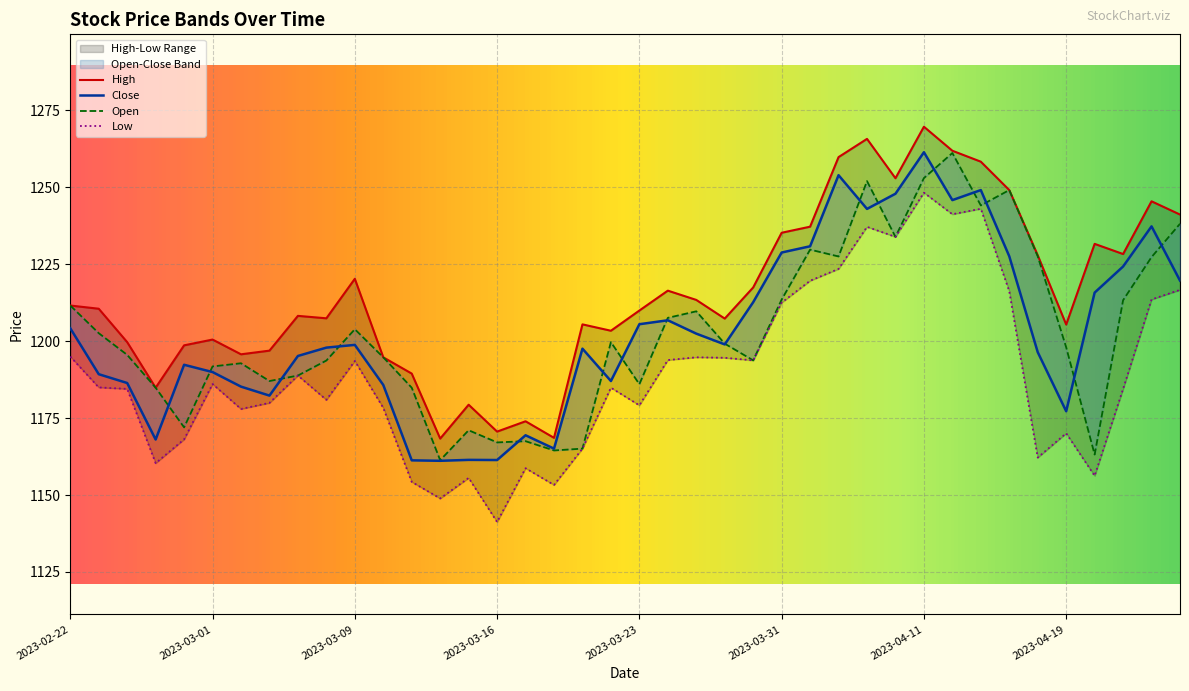

Reading left to right, list all the values displayed in this chart.

High: 2023-02-22=1211.5	2023-02-23=1210.5	2023-02-24=1199.6	2023-02-27=1184.8	2023-02-28=1198.6	2023-03-01=1200.5	2023-03-02=1195.7	2023-03-03=1196.9	2023-03-06=1208.2	2023-03-08=1207.4	2023-03-09=1220.2	2023-03-10=1194.7	2023-03-13=1189.4	2023-03-14=1168.3	2023-03-15=1179.3	2023-03-16=1170.6	2023-03-17=1173.9	2023-03-20=1168.6	2023-03-21=1205.4	2023-03-22=1203.3	2023-03-23=1209.9	2023-03-24=1216.4	2023-03-27=1213.3	2023-03-28=1207.3	2023-03-29=1217.4	2023-03-31=1235.2	2023-04-03=1237.1	2023-04-05=1259.7	2023-04-06=1265.6	2023-04-10=1252.9	2023-04-11=1269.6	2023-04-12=1261.8	2023-04-13=1258.2	2023-04-17=1249.0	2023-04-18=1227.8	2023-04-19=1205.4	2023-04-20=1231.5	2023-04-21=1228.2	2023-04-24=1245.4	2023-04-25=1241.1
Close: 2023-02-22=1204.1	2023-02-23=1189.2	2023-02-24=1186.4	2023-02-27=1168.0	2023-02-28=1192.3	2023-03-01=1189.9	2023-03-02=1185.2	2023-03-03=1182.3	2023-03-06=1195.2	2023-03-08=1197.9	2023-03-09=1198.8	2023-03-10=1185.7	2023-03-13=1161.3	2023-03-14=1161.1	2023-03-15=1161.4	2023-03-16=1161.4	2023-03-17=1169.4	2023-03-20=1165.1	2023-03-21=1197.5	2023-03-22=1187.0	2023-03-23=1205.5	2023-03-24=1206.7	2023-03-27=1202.4	2023-03-28=1198.9	2023-03-29=1212.6	2023-03-31=1228.7	2023-04-03=1230.8	2023-04-05=1253.8	2023-04-06=1242.9	2023-04-10=1247.8	2023-04-11=1261.3	2023-04-12=1245.8	2023-04-13=1249.0	2023-04-17=1227.5	2023-04-18=1196.4	2023-04-19=1177.2	2023-04-20=1215.7	2023-04-21=1224.2	2023-04-24=1237.2	2023-04-25=1219.6
Open: 2023-02-22=1211.5	2023-02-23=1202.5	2023-02-24=1195.5	2023-02-27=1184.8	2023-02-28=1172.0	2023-03-01=1191.8	2023-03-02=1192.8	2023-03-03=1187.0	2023-03-06=1188.8	2023-03-08=1193.7	2023-03-09=1203.8	2023-03-10=1194.7	2023-03-13=1184.8	2023-03-14=1161.3	2023-03-15=1171.0	2023-03-16=1167.1	2023-03-17=1167.5	2023-03-20=1164.5	2023-03-21=1165.1	2023-03-22=1199.6	2023-03-23=1186.0	2023-03-24=1207.5	2023-03-27=1209.7	2023-03-28=1199.2	2023-03-29=1193.7	2023-03-31=1213.5	2023-04-03=1229.7	2023-04-05=1227.5	2023-04-06=1251.9	2023-04-10=1233.8	2023-04-11=1252.9	2023-04-12=1261.0	2023-04-13=1244.0	2023-04-17=1249.0	2023-04-18=1227.5	2023-04-19=1198.0	2023-04-20=1163.1	2023-04-21=1213.2	2023-04-24=1227.3	2023-04-25=1238.1
Low: 2023-02-22=1195.0	2023-02-23=1184.9	2023-02-24=1184.5	2023-02-27=1160.3	2023-02-28=1168.1	2023-03-01=1186.0	2023-03-02=1177.9	2023-03-03=1179.9	2023-03-06=1188.8	2023-03-08=1180.9	2023-03-09=1193.5	2023-03-10=1178.3	2023-03-13=1154.3	2023-03-14=1148.9	2023-03-15=1155.5	2023-03-16=1141.2	2023-03-17=1158.7	2023-03-20=1153.3	2023-03-21=1165.1	2023-03-22=1184.8	2023-03-23=1179.1	2023-03-24=1193.8	2023-03-27=1194.7	2023-03-28=1194.6	2023-03-29=1193.7	2023-03-31=1212.5	2023-04-03=1219.6	2023-04-05=1223.4	2023-04-06=1237.1	2023-04-10=1233.8	2023-04-11=1248.2	2023-04-12=1241.2	2023-04-13=1243.0	2023-04-17=1216.2	2023-04-18=1162.2	2023-04-19=1170.0	2023-04-20=1156.2	2023-04-21=1184.5	2023-04-24=1213.5	2023-04-25=1216.6